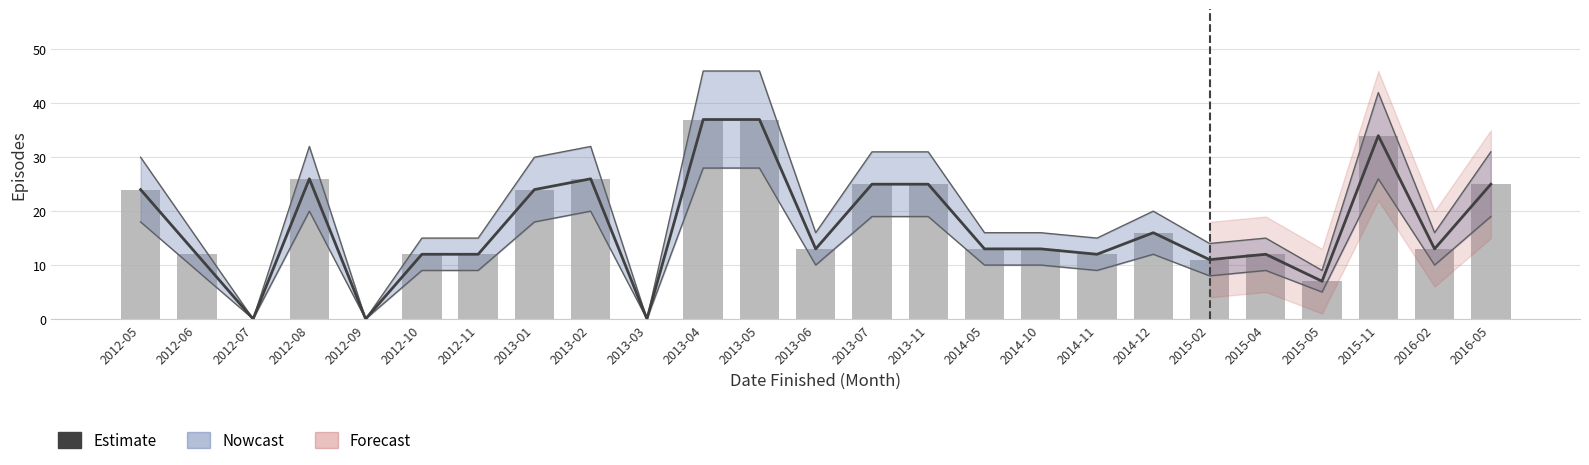

What position from the right is 2014-05?

10